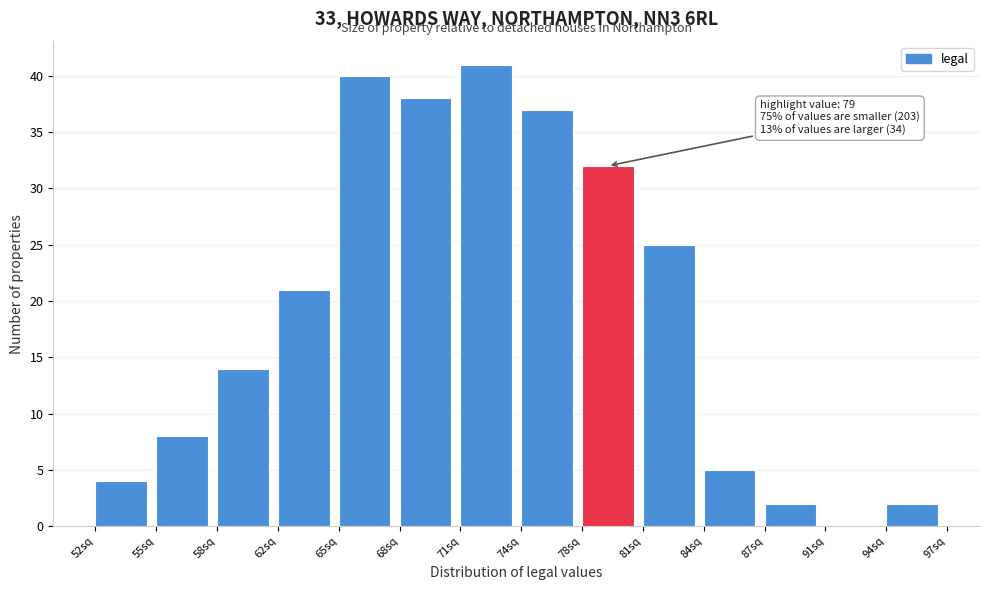

Reading left to right, transcribe all the data shown in this chart.

52sq=4	55sq=8	58sq=14	62sq=21	65sq=40	68sq=38	71sq=41	74sq=37	78sq=32	81sq=25	84sq=5	87sq=2	91sq=0	94sq=2